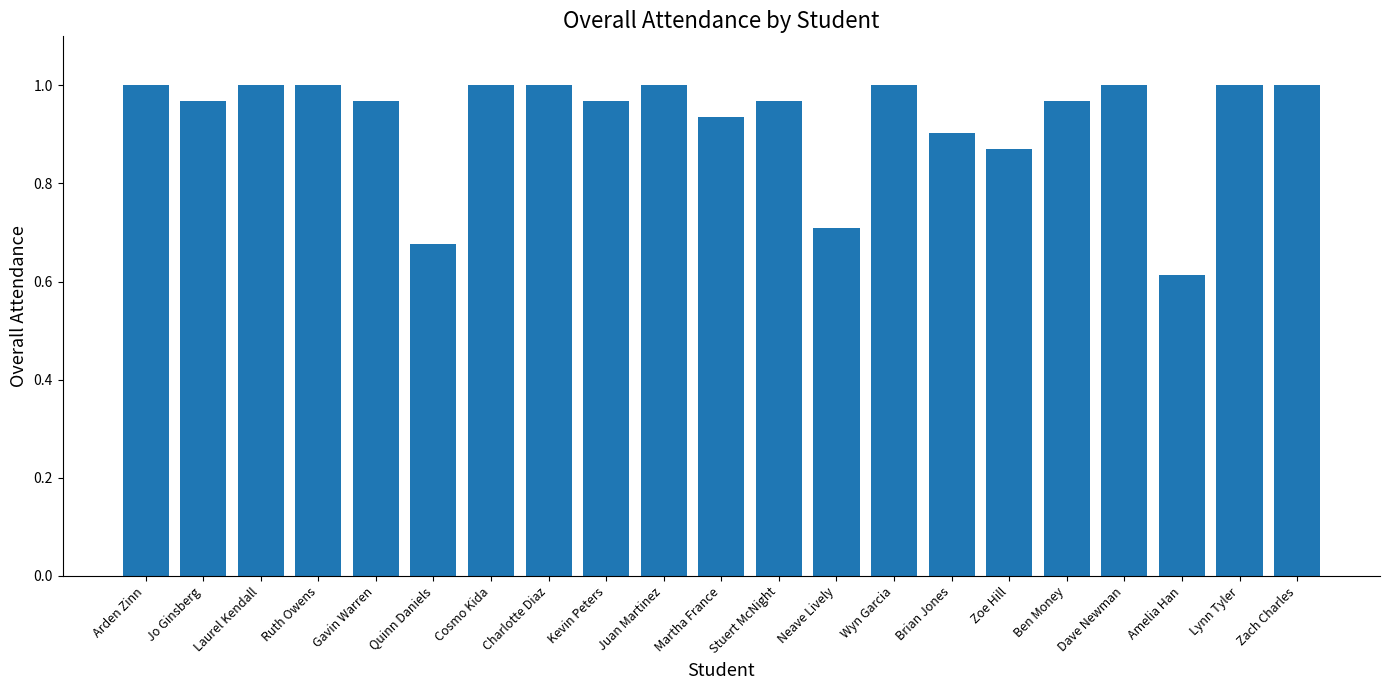

What is the difference between the values at Amelia Han and Zoe Hill?

0.3